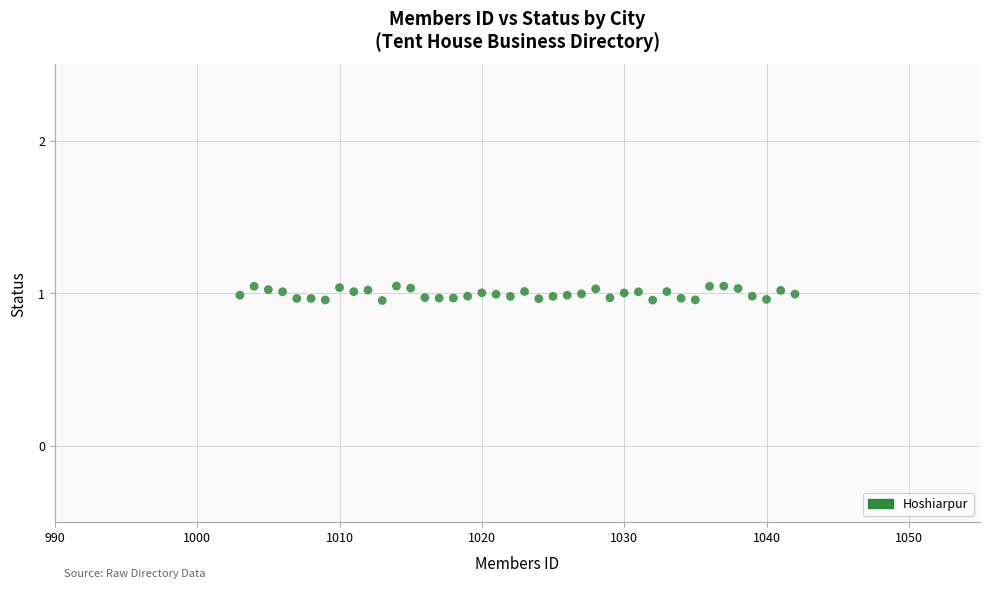

What is the range of X values (max minus min)?

39.0